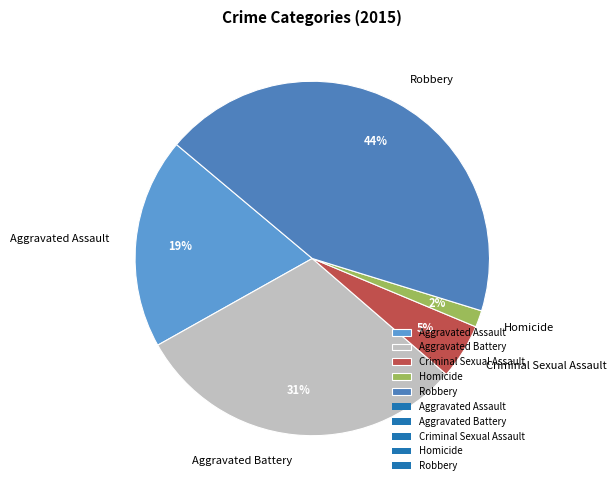

What is the smallest slice in the pie chart?

Homicide